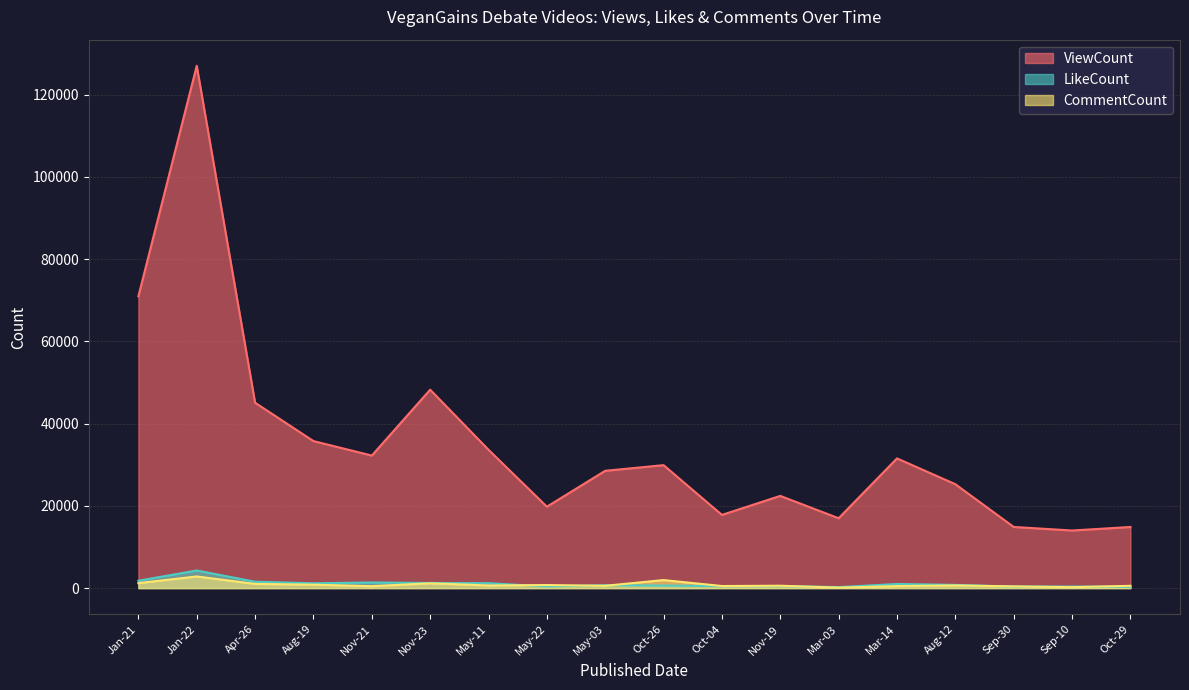

How many interior local peaks does the ViewCount series have?

5